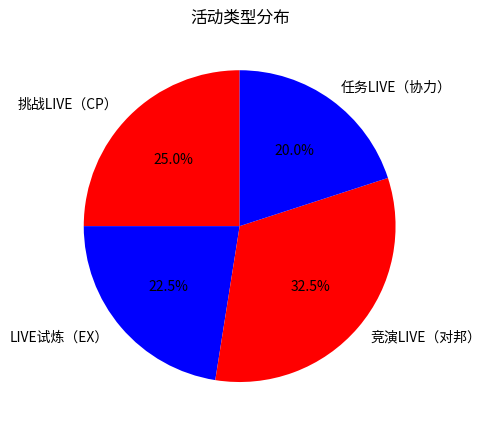

Count the number of slices in the pie.

4